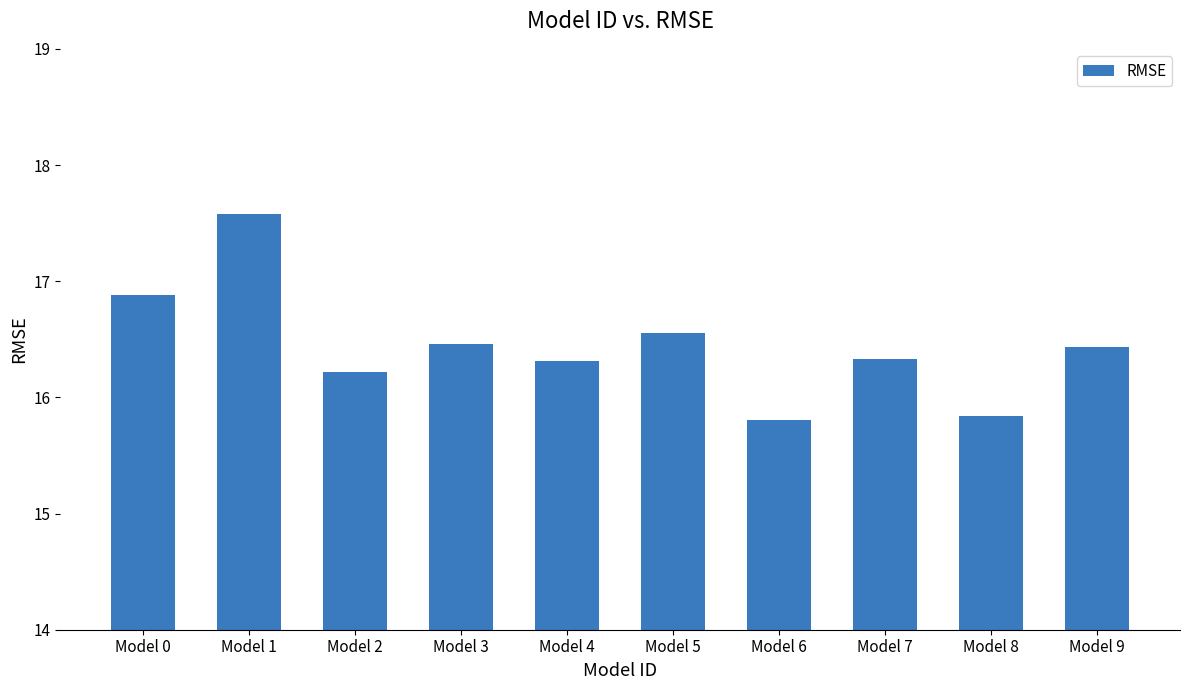

What is the change in value from Model 7 to Model 8?

-0.5